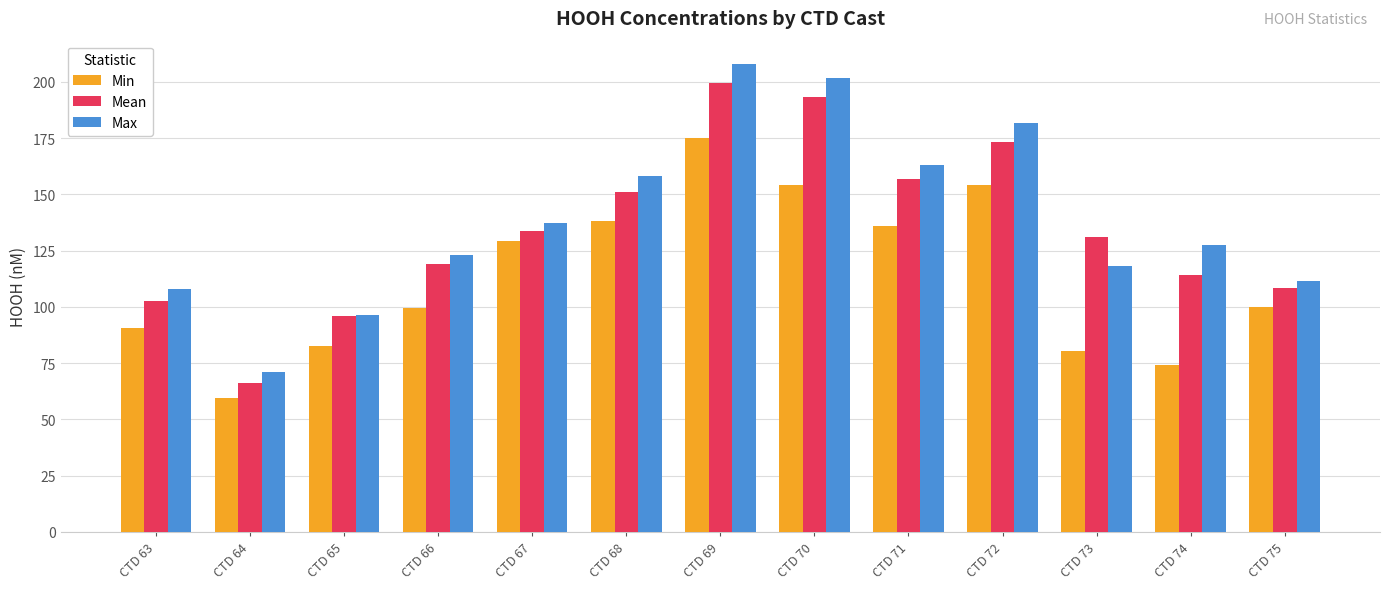

True or false: Min has a value of 194.3 at CTD 67.

False